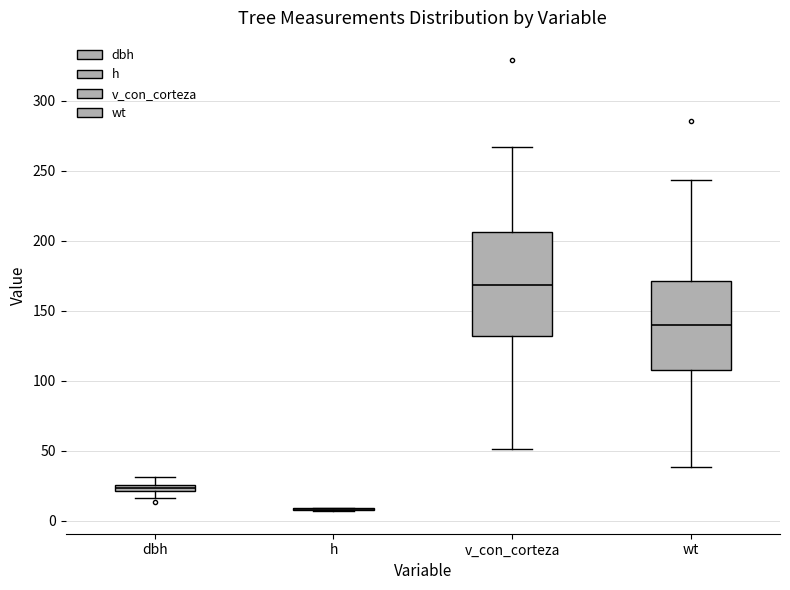

Comparing the boxes themselves (not the whiskers), which one is the tallest?

v_con_corteza